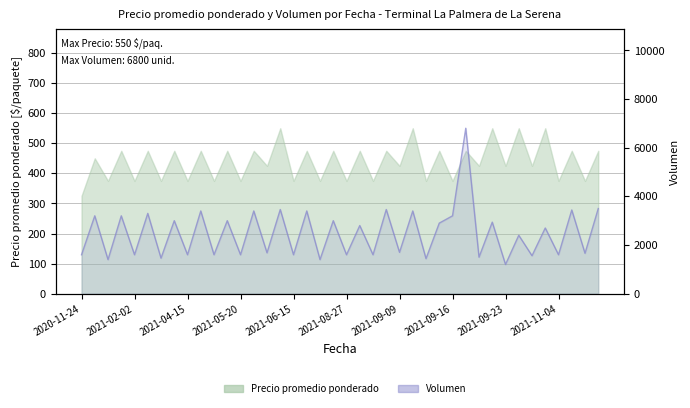

How many data points are less than 2700?

20